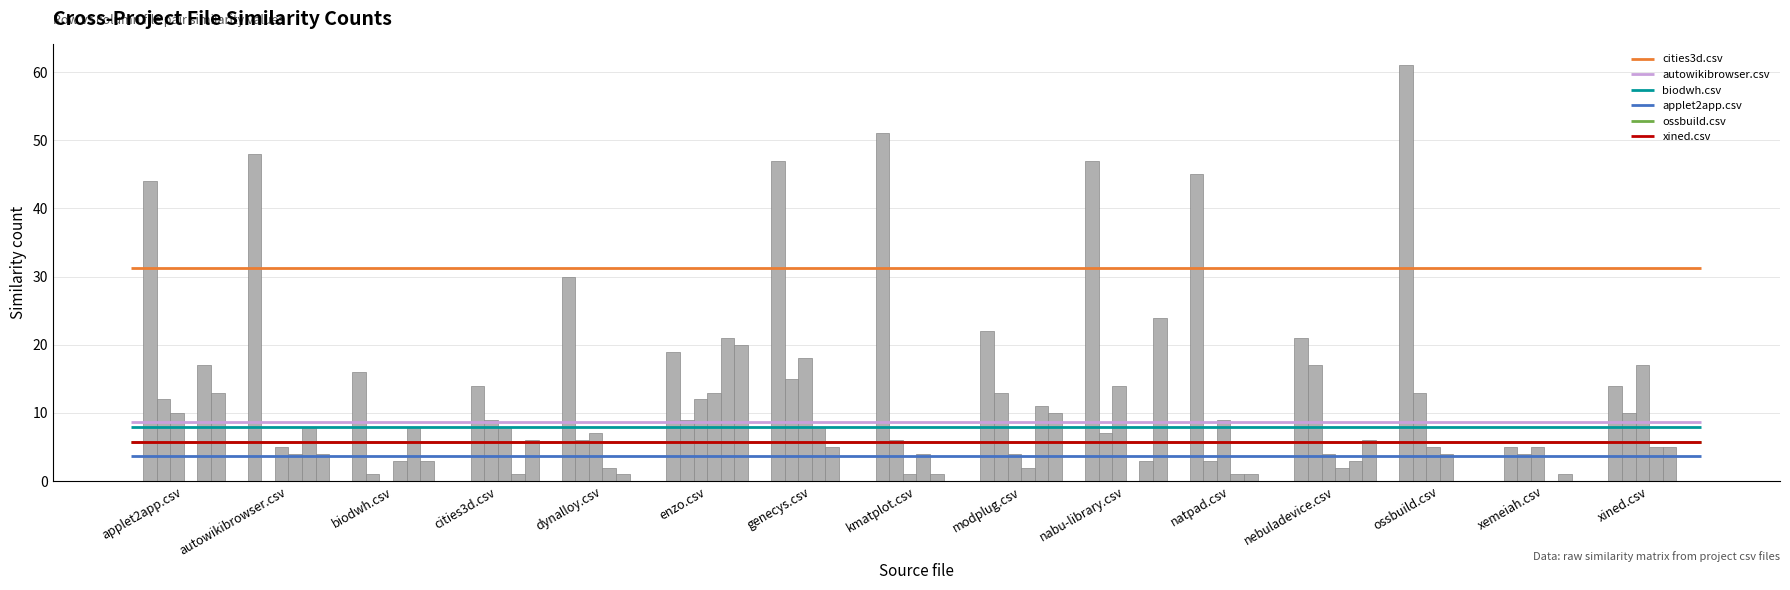

How many series are shown in this chart?

6